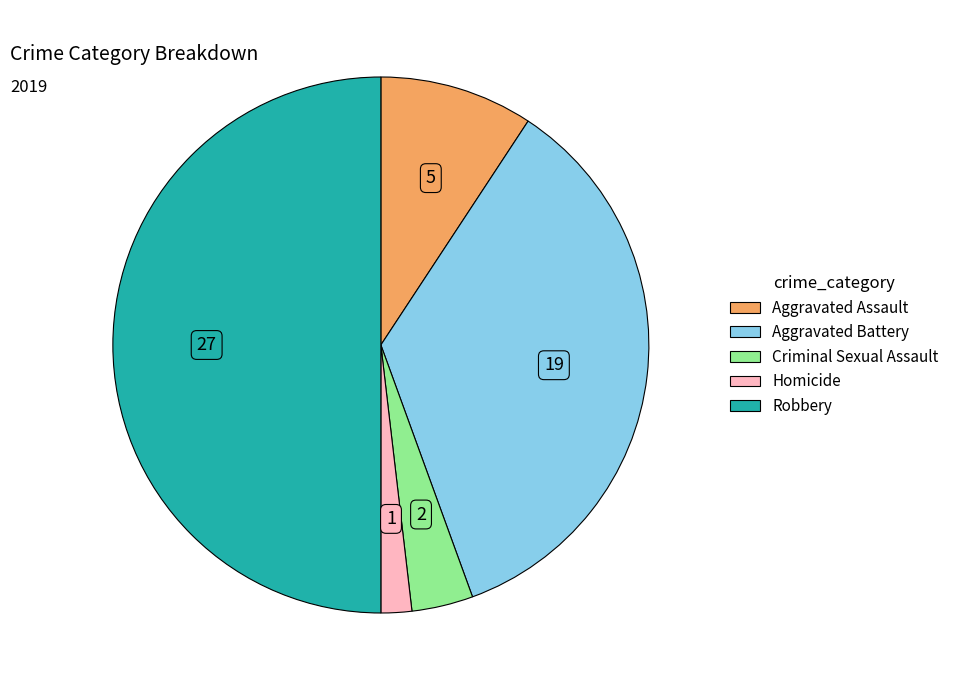

Which category has the biggest portion of the pie?

Robbery